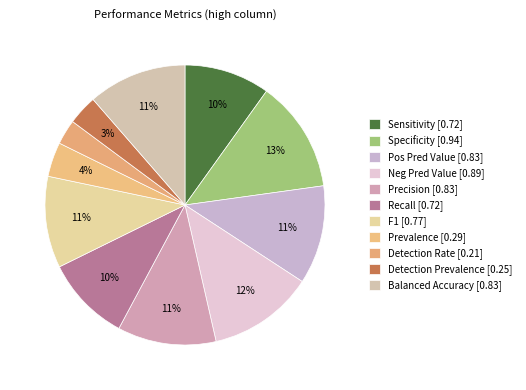

How many slices are in this pie chart?

11